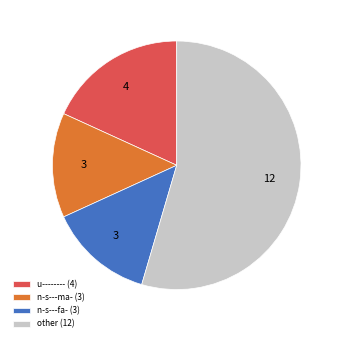

Does any single category account for the majority?

Yes